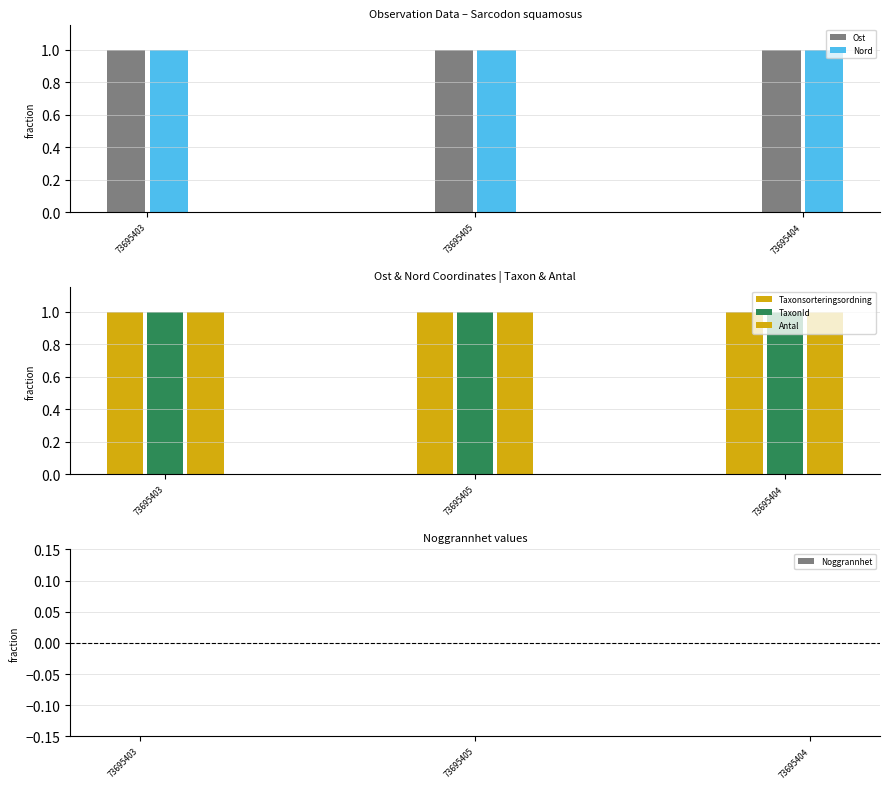

Does the chart contain stacked bars?

No